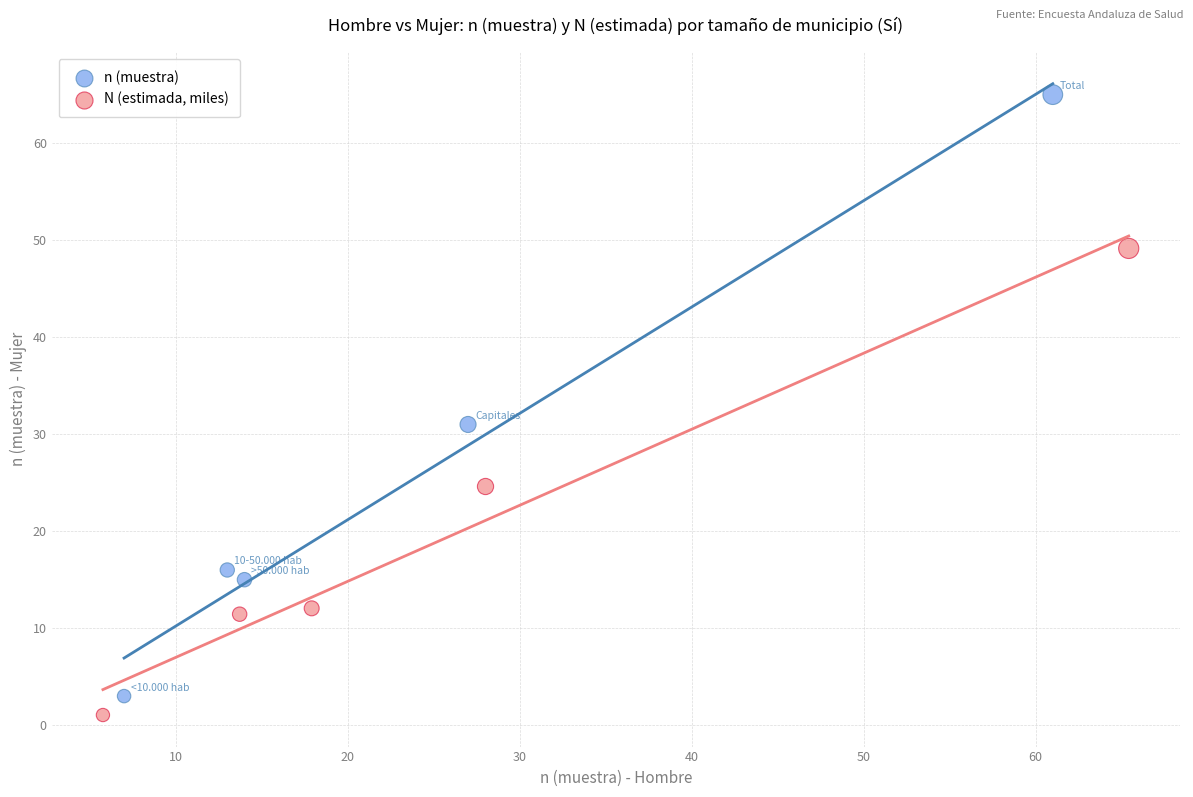

Which series has the widest spread of Y values?

n (muestra)